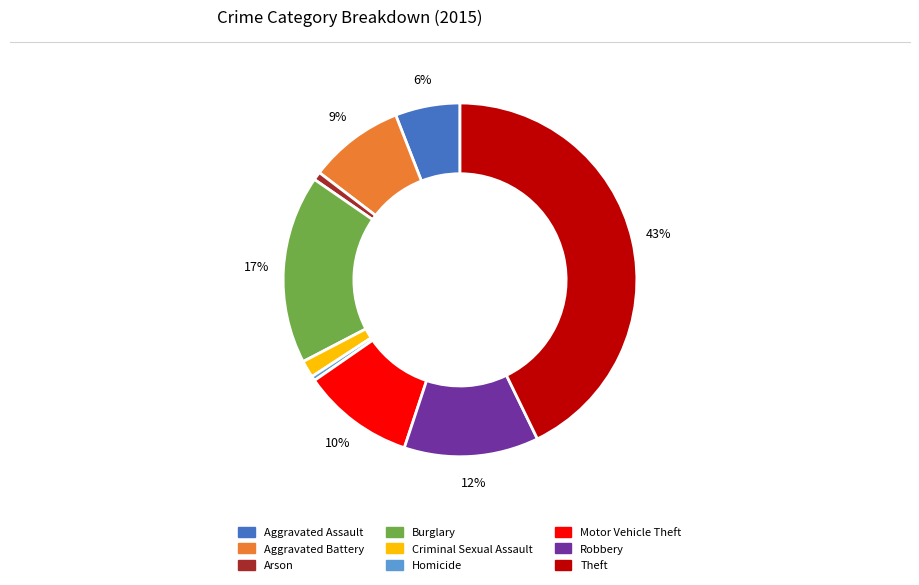

Is Homicide the majority of the pie?

No